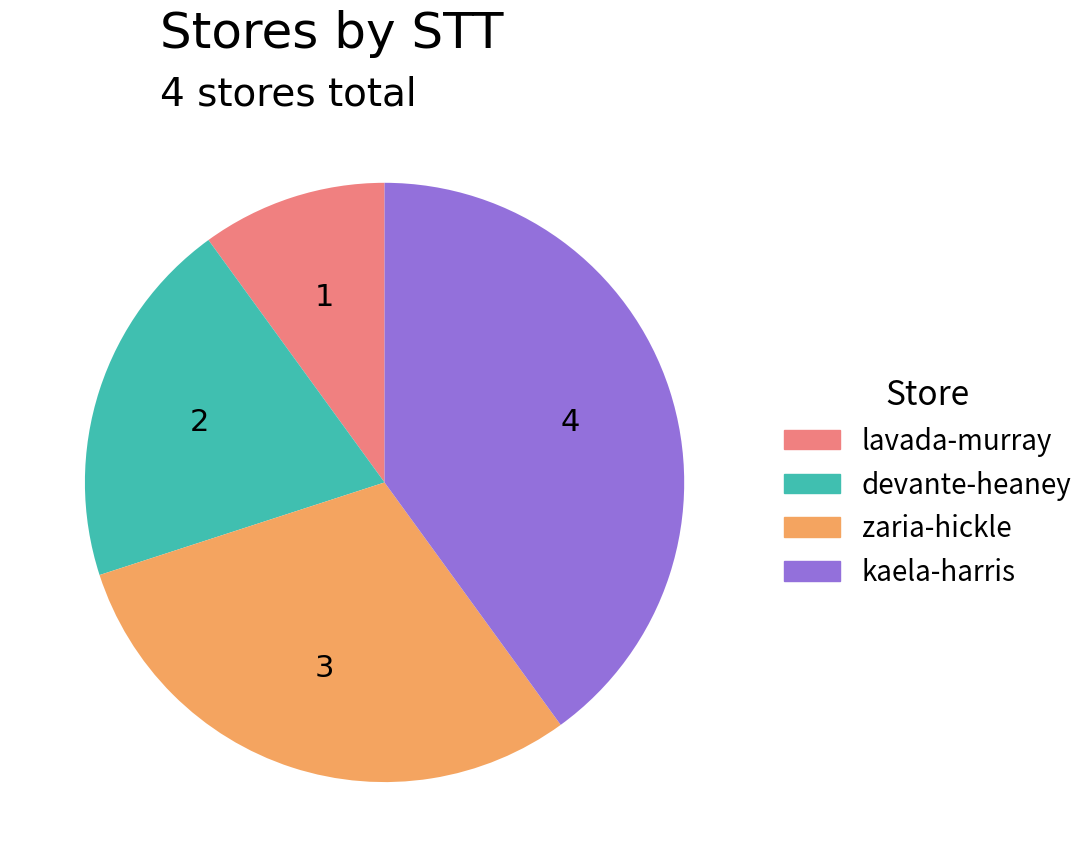

Rank the categories by value from lowest to highest.

lavada-murray, devante-heaney, zaria-hickle, kaela-harris